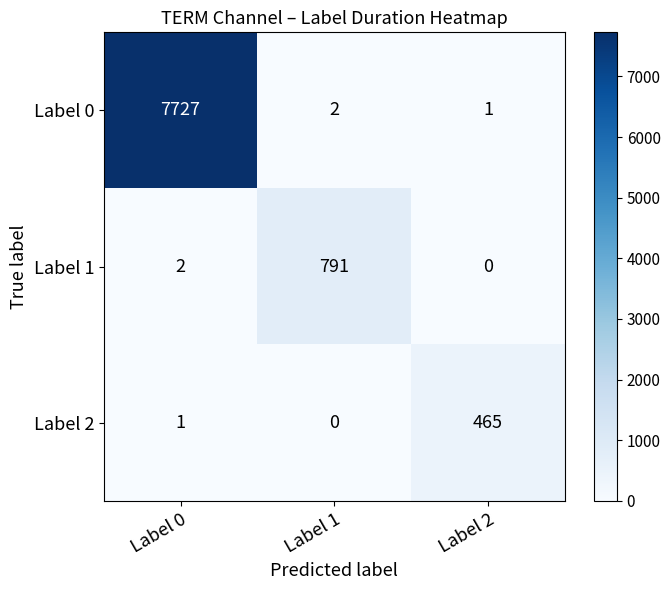

Which series has the largest range (max minus min)?

Label 0